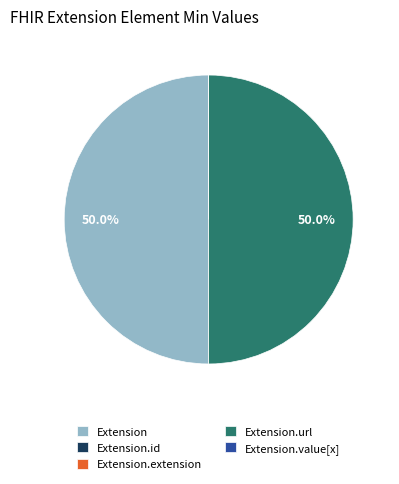

Combined, do Extension.url and Extension account for over 50%?

Yes